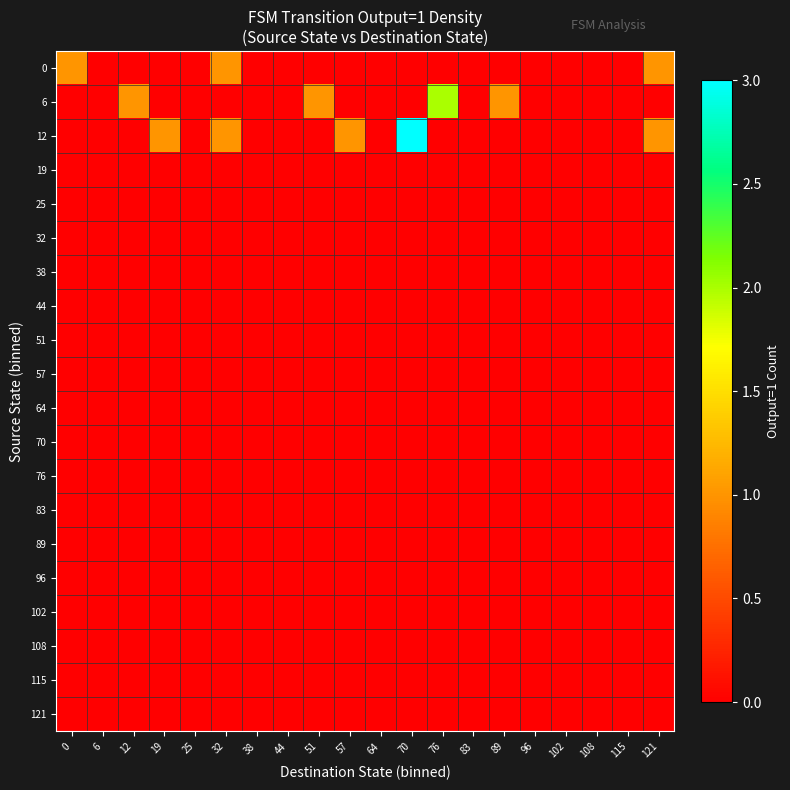

Reading right to left, what are all the values shown in this chart?

0: 121=1	115=0	108=0	102=0	96=0	89=0	83=0	76=0	70=0	64=0	57=0	51=0	44=0	38=0	32=1	25=0	19=0	12=0	6=0	0=1
6: 121=0	115=0	108=0	102=0	96=0	89=1	83=0	76=2	70=0	64=0	57=0	51=1	44=0	38=0	32=0	25=0	19=0	12=1	6=0	0=0
12: 121=1	115=0	108=0	102=0	96=0	89=0	83=0	76=0	70=3	64=0	57=1	51=0	44=0	38=0	32=1	25=0	19=1	12=0	6=0	0=0
19: 121=0	115=0	108=0	102=0	96=0	89=0	83=0	76=0	70=0	64=0	57=0	51=0	44=0	38=0	32=0	25=0	19=0	12=0	6=0	0=0
25: 121=0	115=0	108=0	102=0	96=0	89=0	83=0	76=0	70=0	64=0	57=0	51=0	44=0	38=0	32=0	25=0	19=0	12=0	6=0	0=0
32: 121=0	115=0	108=0	102=0	96=0	89=0	83=0	76=0	70=0	64=0	57=0	51=0	44=0	38=0	32=0	25=0	19=0	12=0	6=0	0=0
38: 121=0	115=0	108=0	102=0	96=0	89=0	83=0	76=0	70=0	64=0	57=0	51=0	44=0	38=0	32=0	25=0	19=0	12=0	6=0	0=0
44: 121=0	115=0	108=0	102=0	96=0	89=0	83=0	76=0	70=0	64=0	57=0	51=0	44=0	38=0	32=0	25=0	19=0	12=0	6=0	0=0
51: 121=0	115=0	108=0	102=0	96=0	89=0	83=0	76=0	70=0	64=0	57=0	51=0	44=0	38=0	32=0	25=0	19=0	12=0	6=0	0=0
57: 121=0	115=0	108=0	102=0	96=0	89=0	83=0	76=0	70=0	64=0	57=0	51=0	44=0	38=0	32=0	25=0	19=0	12=0	6=0	0=0
64: 121=0	115=0	108=0	102=0	96=0	89=0	83=0	76=0	70=0	64=0	57=0	51=0	44=0	38=0	32=0	25=0	19=0	12=0	6=0	0=0
70: 121=0	115=0	108=0	102=0	96=0	89=0	83=0	76=0	70=0	64=0	57=0	51=0	44=0	38=0	32=0	25=0	19=0	12=0	6=0	0=0
76: 121=0	115=0	108=0	102=0	96=0	89=0	83=0	76=0	70=0	64=0	57=0	51=0	44=0	38=0	32=0	25=0	19=0	12=0	6=0	0=0
83: 121=0	115=0	108=0	102=0	96=0	89=0	83=0	76=0	70=0	64=0	57=0	51=0	44=0	38=0	32=0	25=0	19=0	12=0	6=0	0=0
89: 121=0	115=0	108=0	102=0	96=0	89=0	83=0	76=0	70=0	64=0	57=0	51=0	44=0	38=0	32=0	25=0	19=0	12=0	6=0	0=0
96: 121=0	115=0	108=0	102=0	96=0	89=0	83=0	76=0	70=0	64=0	57=0	51=0	44=0	38=0	32=0	25=0	19=0	12=0	6=0	0=0
102: 121=0	115=0	108=0	102=0	96=0	89=0	83=0	76=0	70=0	64=0	57=0	51=0	44=0	38=0	32=0	25=0	19=0	12=0	6=0	0=0
108: 121=0	115=0	108=0	102=0	96=0	89=0	83=0	76=0	70=0	64=0	57=0	51=0	44=0	38=0	32=0	25=0	19=0	12=0	6=0	0=0
115: 121=0	115=0	108=0	102=0	96=0	89=0	83=0	76=0	70=0	64=0	57=0	51=0	44=0	38=0	32=0	25=0	19=0	12=0	6=0	0=0
121: 121=0	115=0	108=0	102=0	96=0	89=0	83=0	76=0	70=0	64=0	57=0	51=0	44=0	38=0	32=0	25=0	19=0	12=0	6=0	0=0